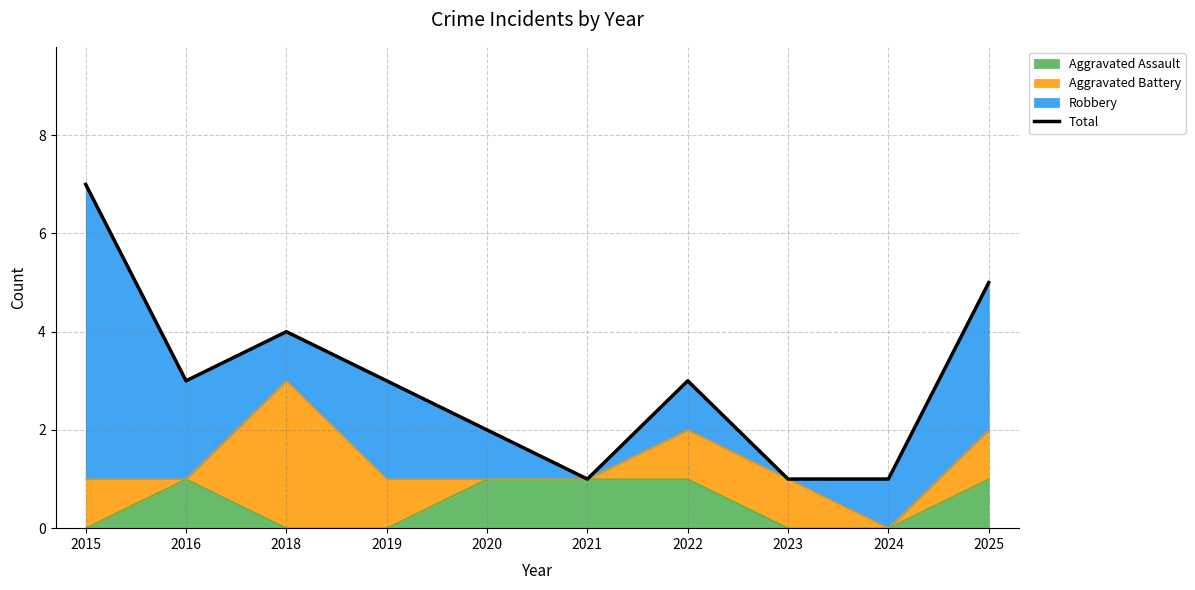

At which label does the data first exceed 3?

2015